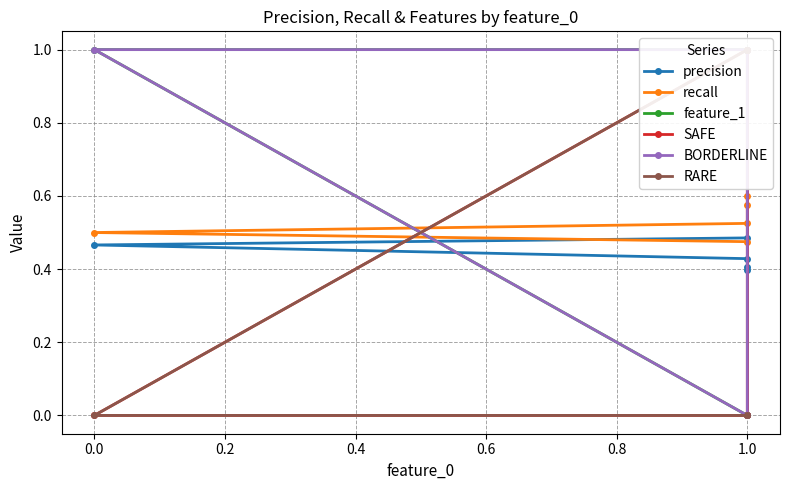

What is the sum of the recall values at 0.0 and 1.0?

1.0